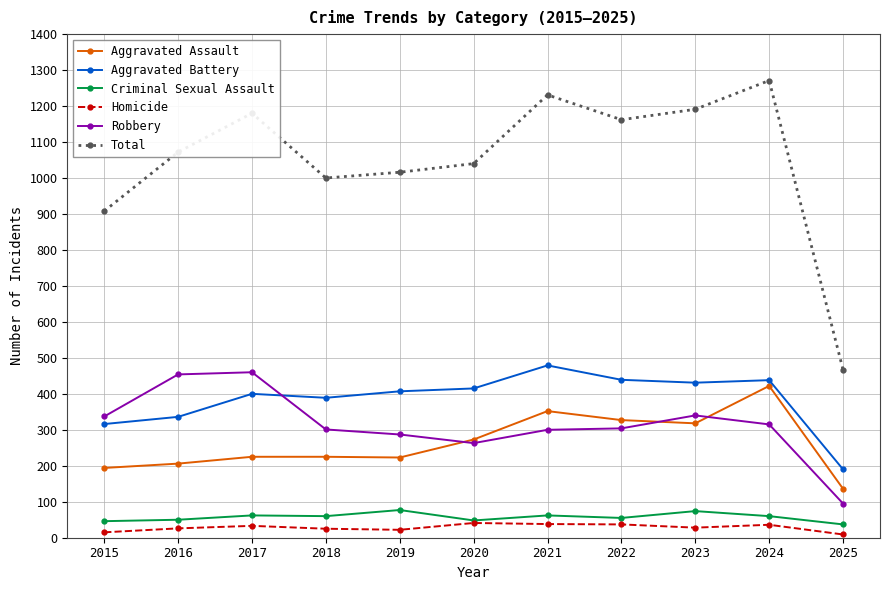

Which category has the lowest value in the Robbery series?

2025